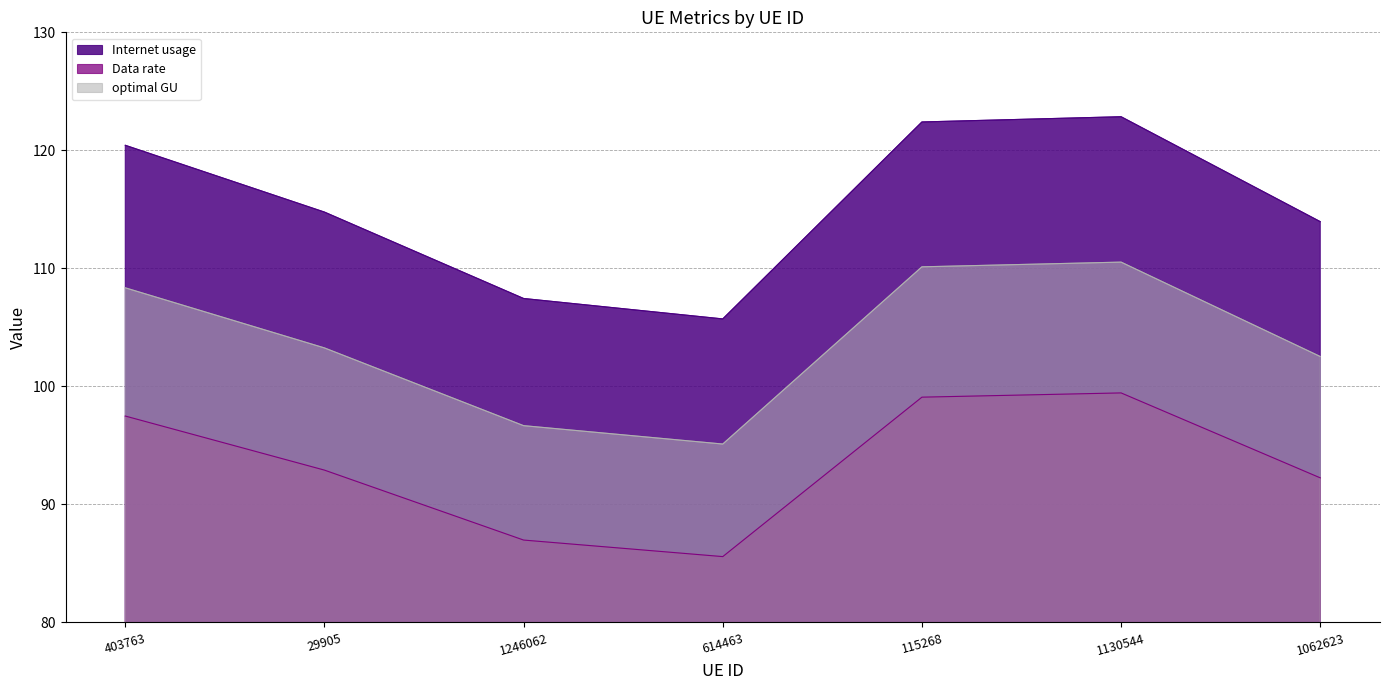

True or false: Data rate and Internet usage intersect in this chart.

False